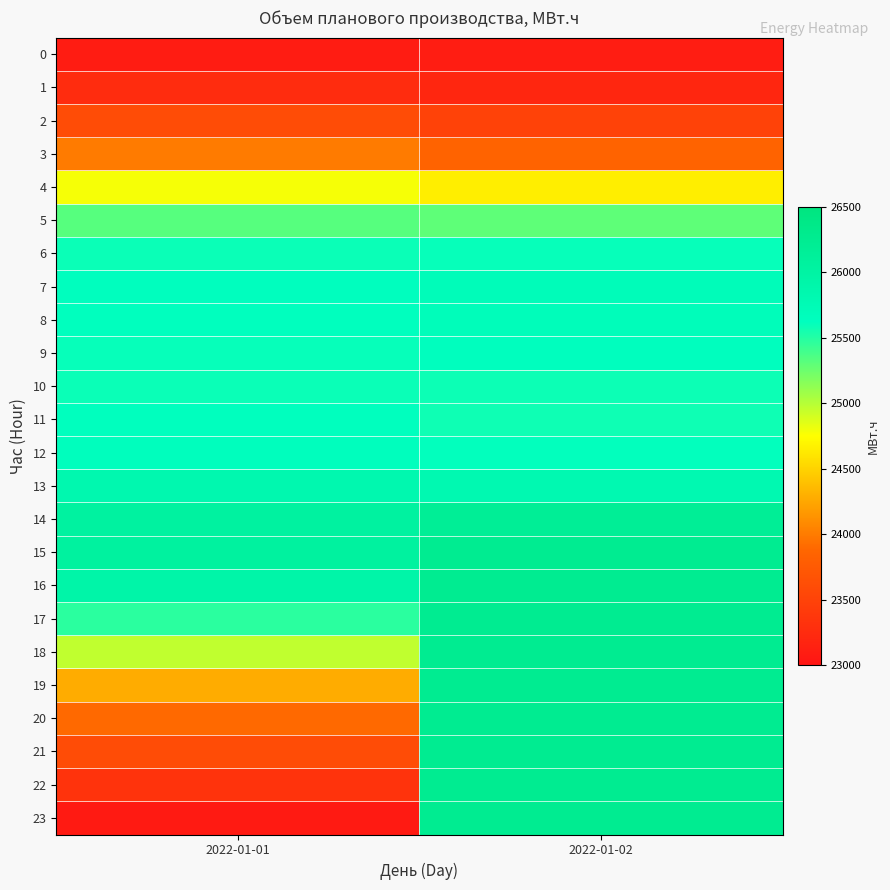

Reading left to right, extract all data points from this chart.

0: 2022-01-01=23082.8	2022-01-02=23105.1
1: 2022-01-01=23265.4	2022-01-02=23204.0
2: 2022-01-01=23603.4	2022-01-02=23494.3
3: 2022-01-01=24003.9	2022-01-02=23853.3
4: 2022-01-01=24777.4	2022-01-02=24660.5
5: 2022-01-01=25330.0	2022-01-02=25302.7
6: 2022-01-01=25588.0	2022-01-02=25602.6
7: 2022-01-01=25627.0	2022-01-02=25696.0
8: 2022-01-01=25619.5	2022-01-02=25687.6
9: 2022-01-01=25602.2	2022-01-02=25627.3
10: 2022-01-01=25590.5	2022-01-02=25581.7
11: 2022-01-01=25624.8	2022-01-02=25570.4
12: 2022-01-01=25642.1	2022-01-02=25612.1
13: 2022-01-01=25836.2	2022-01-02=25813.3
14: 2022-01-01=26048.0	2022-01-02=26172.6
15: 2022-01-01=26058.1	2022-01-02=26241.4
16: 2022-01-01=25935.5	2022-01-02=26241.4
17: 2022-01-01=25479.4	2022-01-02=26241.4
18: 2022-01-01=24967.7	2022-01-02=26241.4
19: 2022-01-01=24280.7	2022-01-02=26241.4
20: 2022-01-01=23900.0	2022-01-02=26241.4
21: 2022-01-01=23606.5	2022-01-02=26241.4
22: 2022-01-01=23335.5	2022-01-02=26241.4
23: 2022-01-01=23064.0	2022-01-02=26241.4